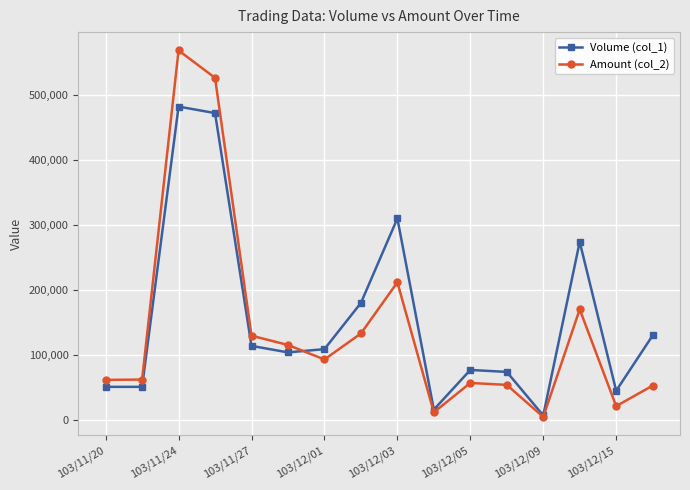

How many data points in Volume (col_1) are less than 109000?

8